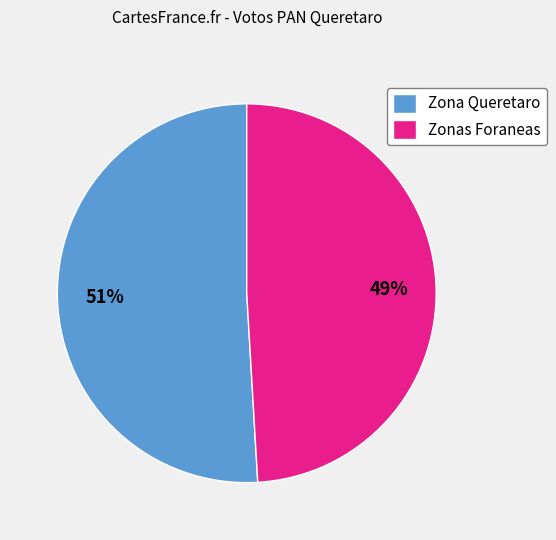

Which category has the smallest portion of the pie?

Zonas Foraneas